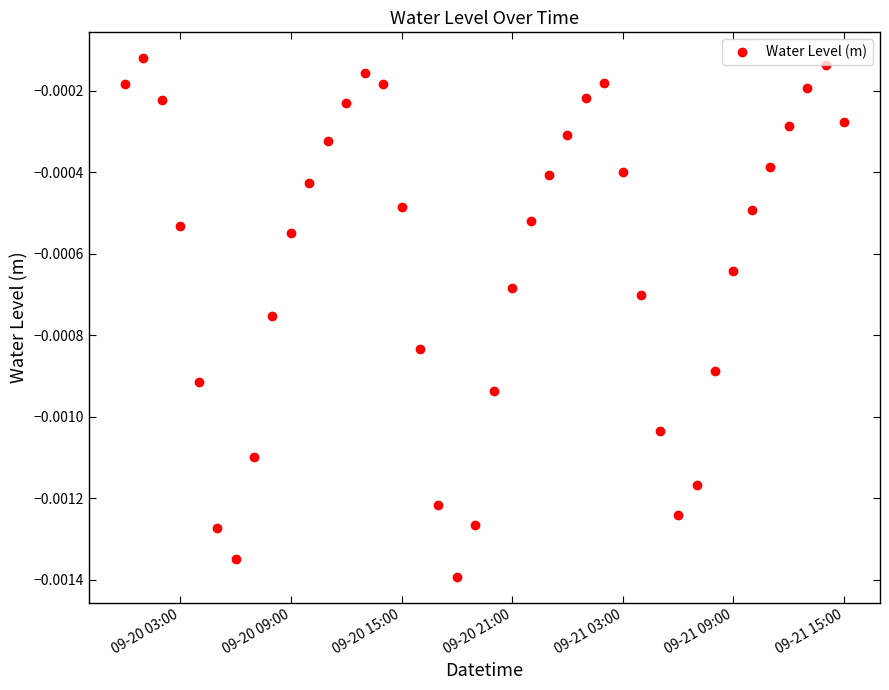

How many points are lower than both their immediate neighbors (excluding endpoints)?

3